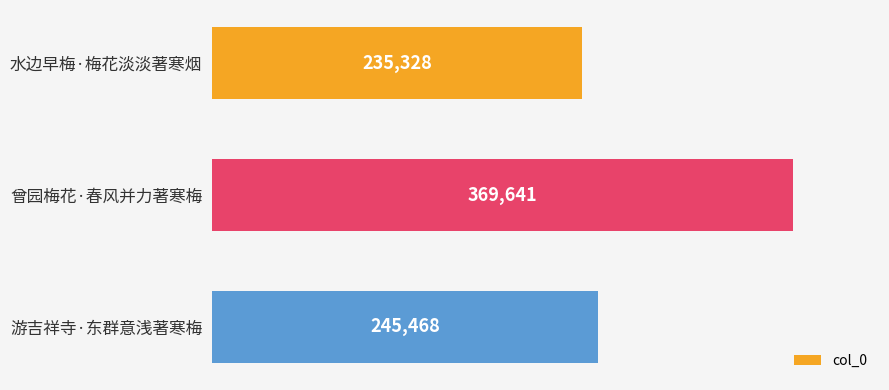

How many bars are there in total?

3